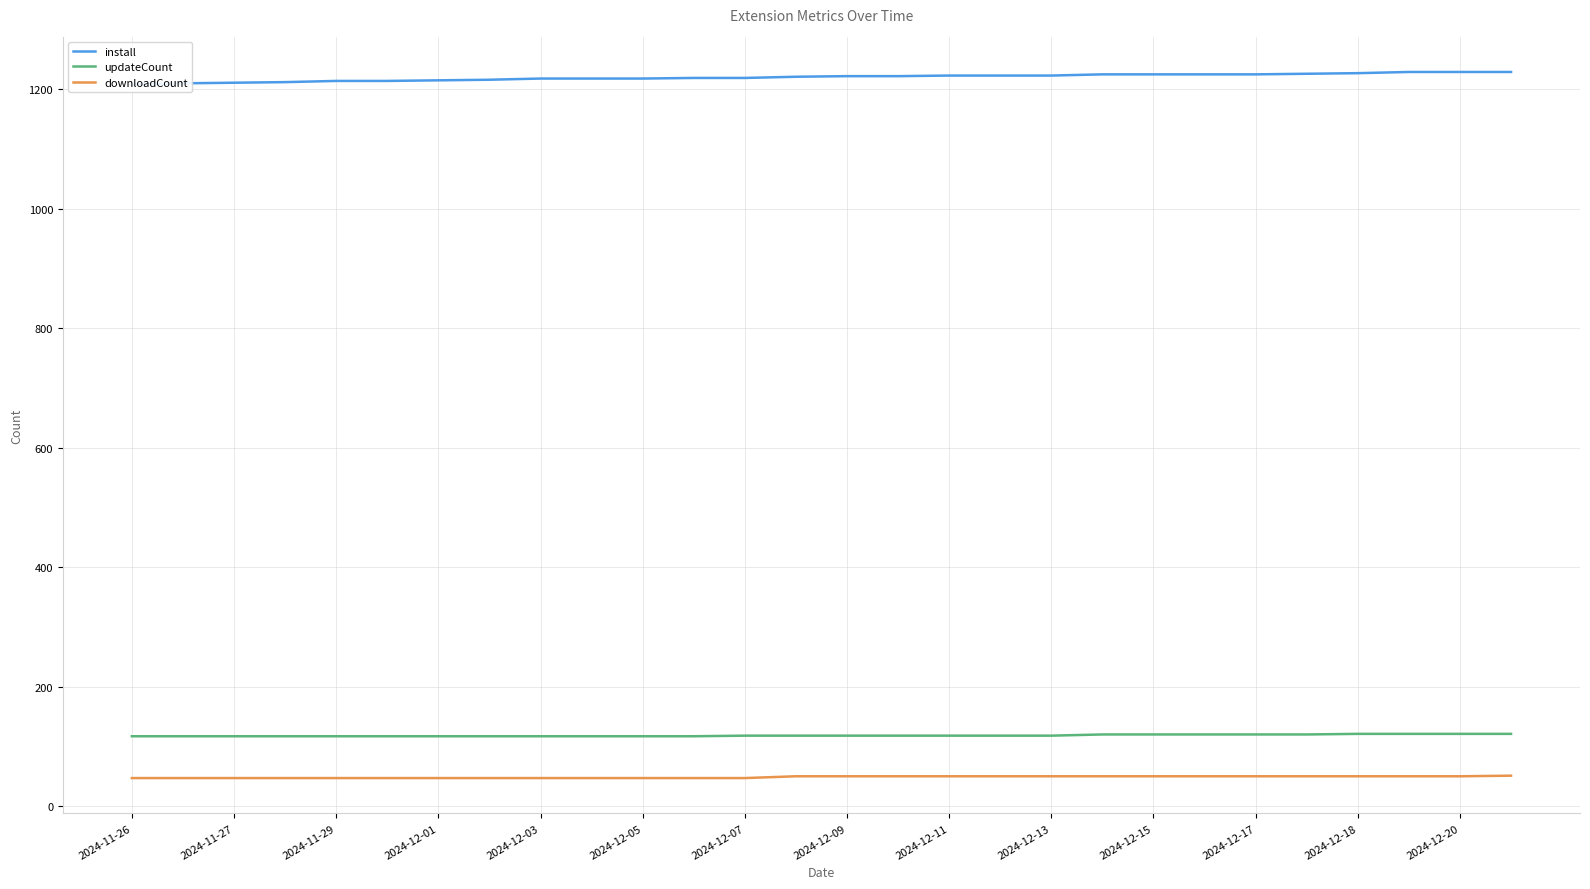

What is the sum of all updateCount values?

3314